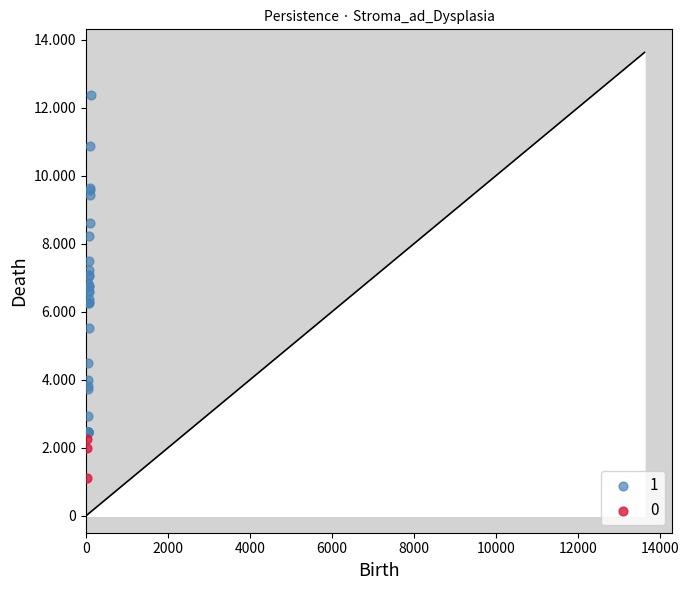

What are all the series names shown in the legend?

1, 0